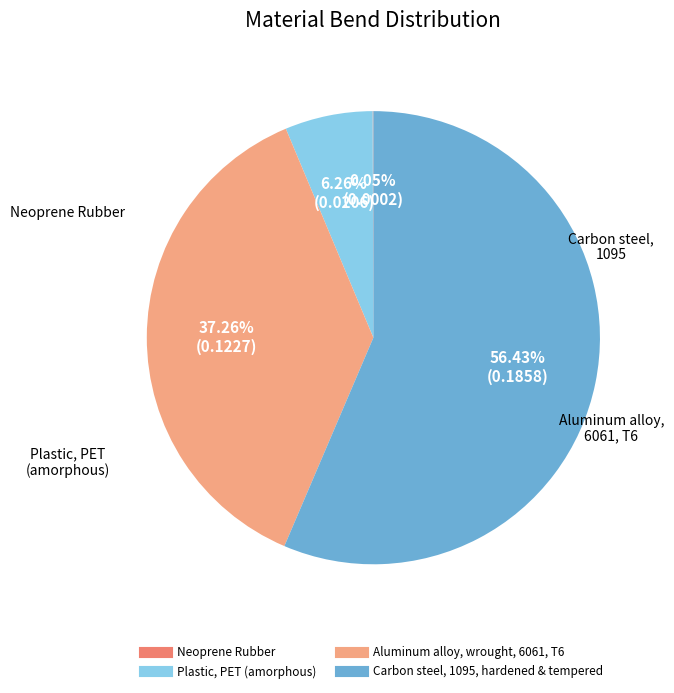

Is there any slice that represents more than half of the pie?

Yes